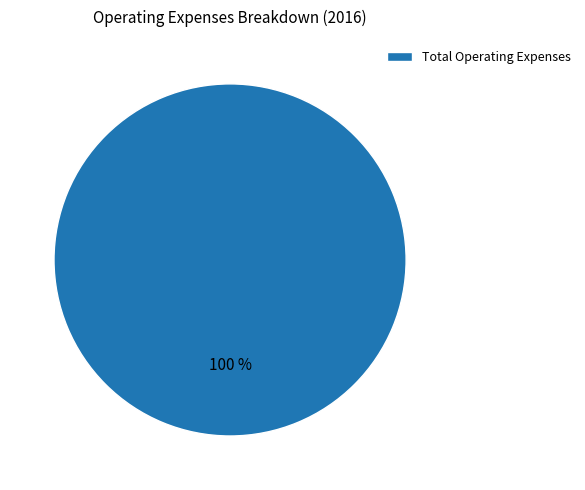

Rank the categories by value from lowest to highest.

Total Operating Expenses